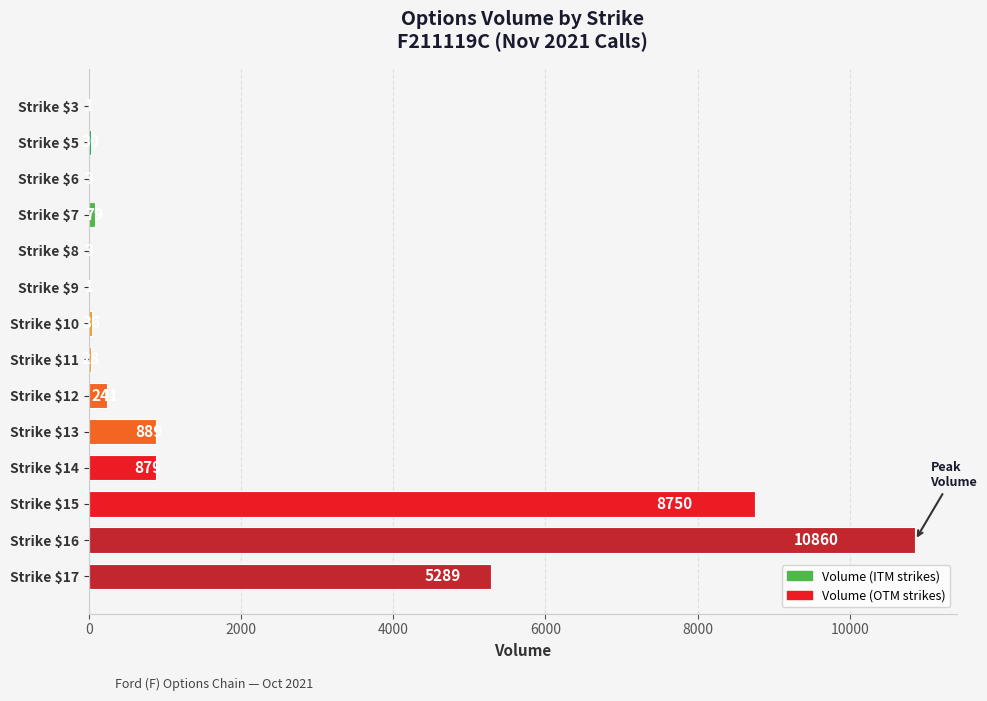

What is the sum of all values?

27089